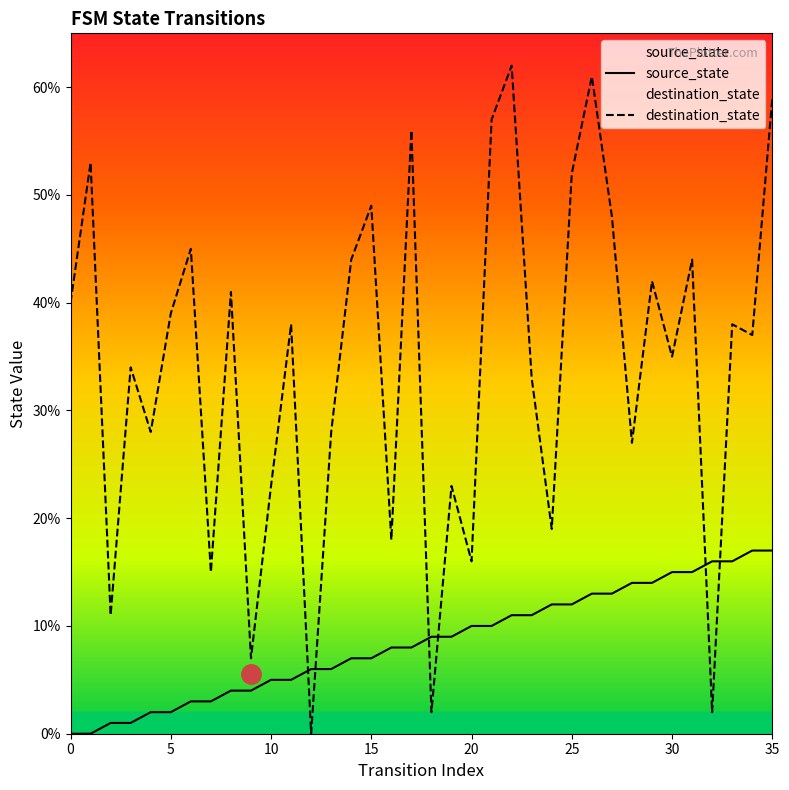

At which category is the sum across all series the highest?

35